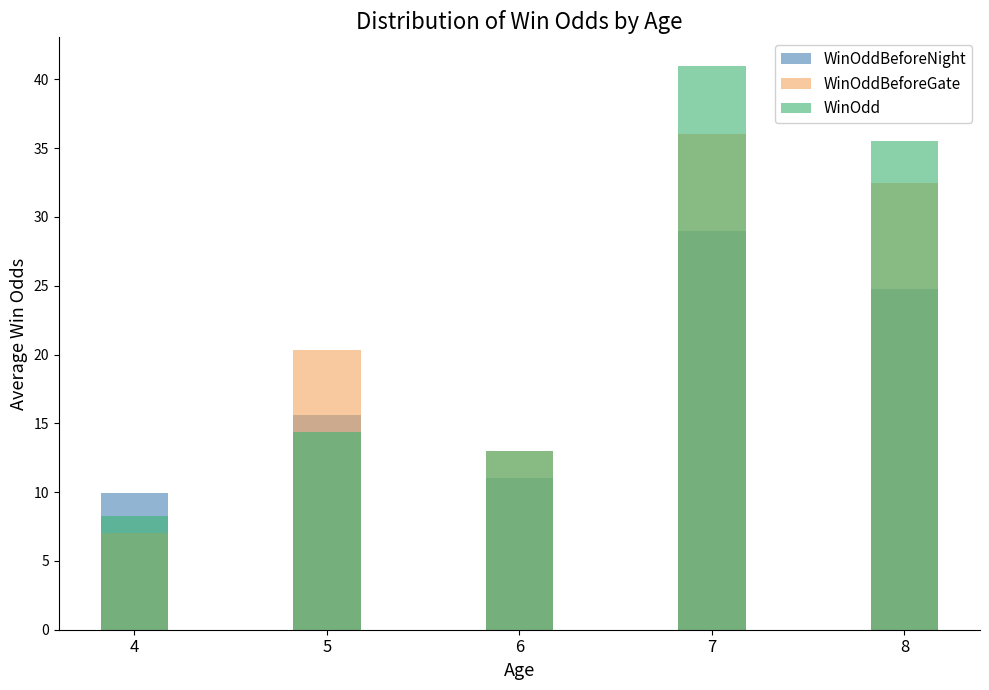

What is the value of the WinOddBeforeNight bar at the 4th from the left?

29.0